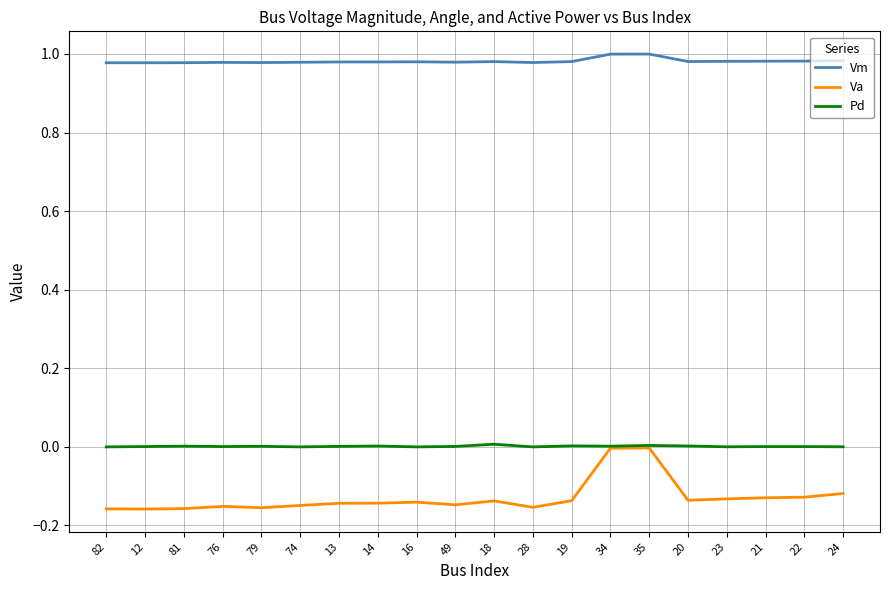

What is the difference between the highest and lowest values at 23?

1.1